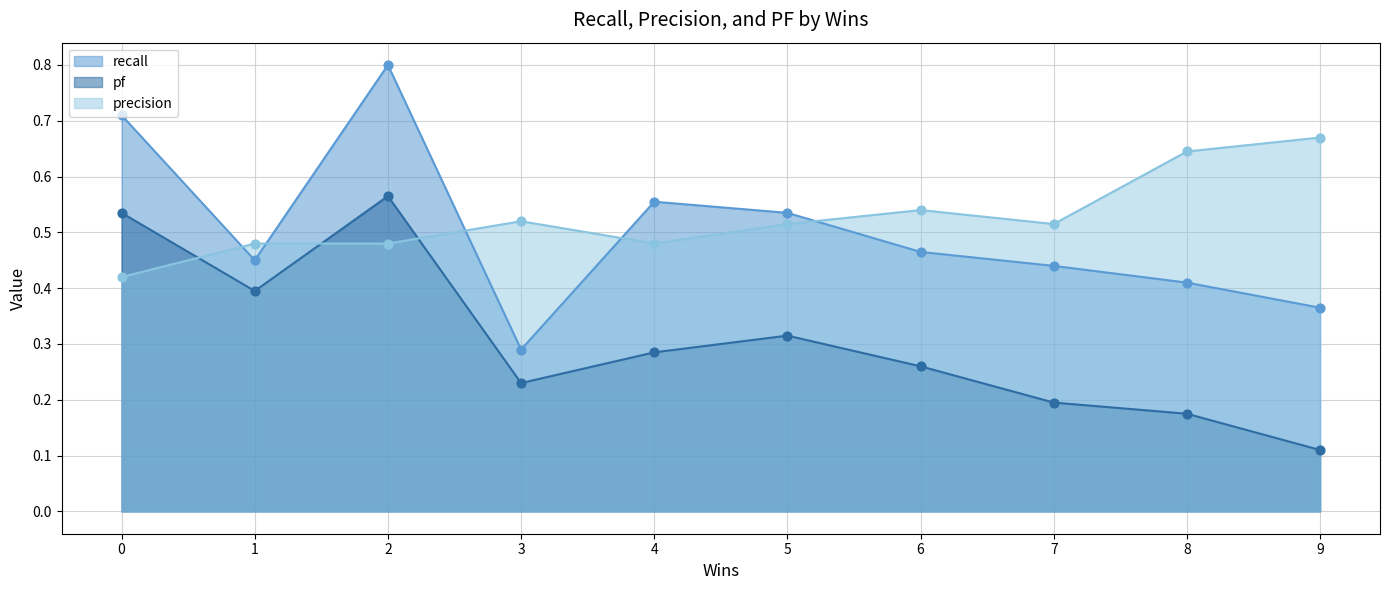

What is the total value across all series at 5?

1.4